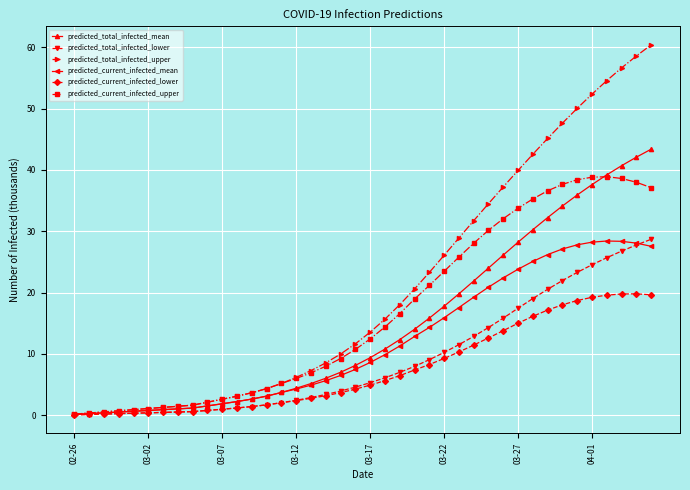

What is the value of the predicted_total_infected_mean point at the 16th from the left?

4.4